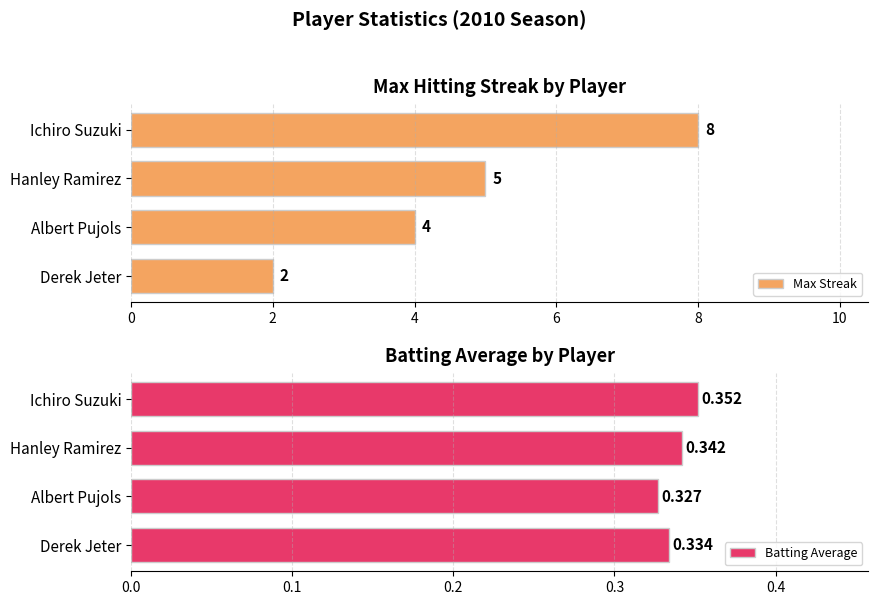

List the series in order of their peak value, highest first.

Max Streak, Batting Average